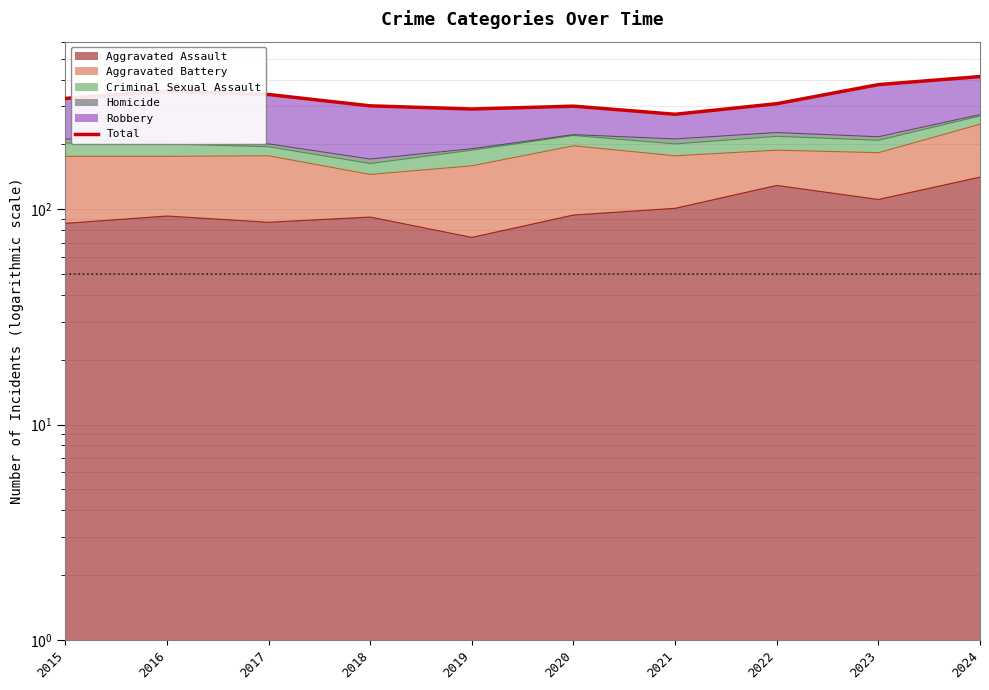

Which category has the highest value across all series?

2024